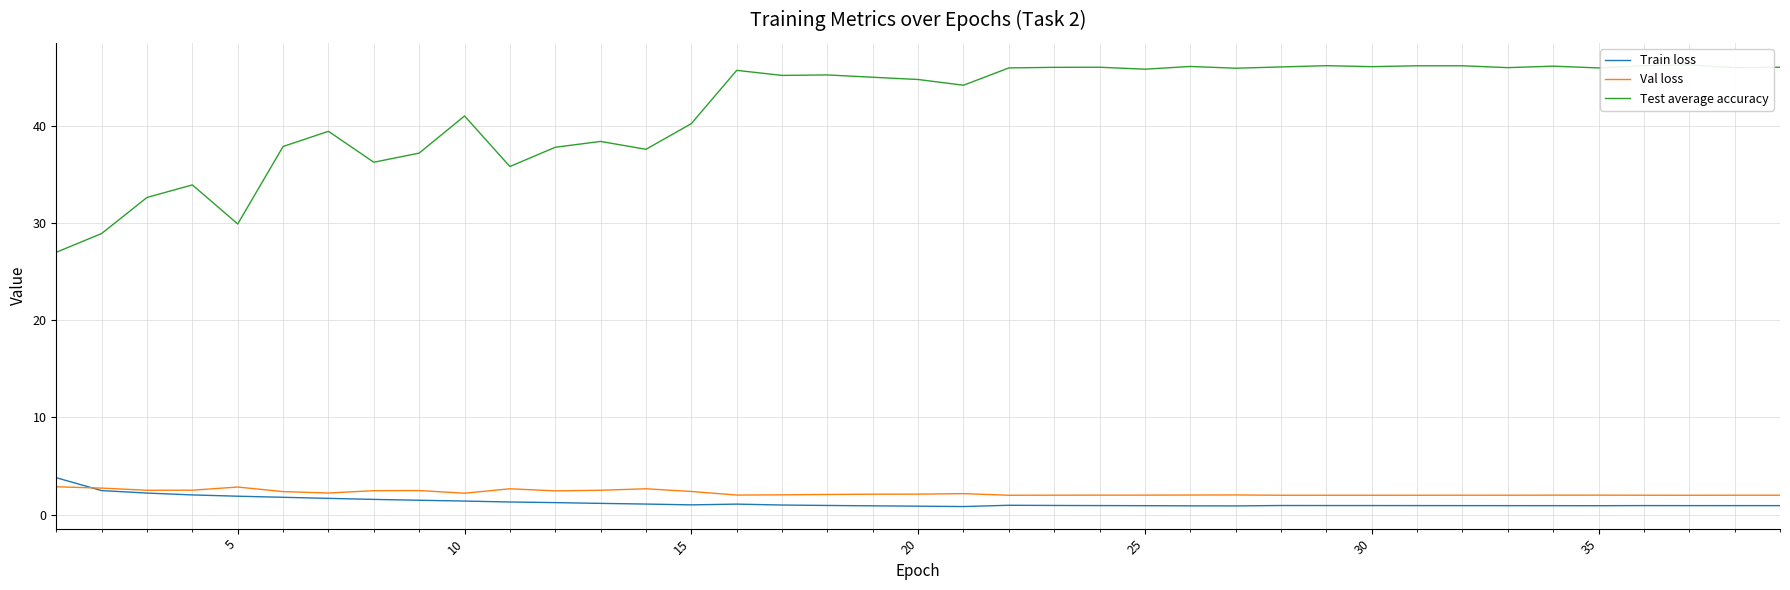

What is the maximum value for Val loss?

2.9